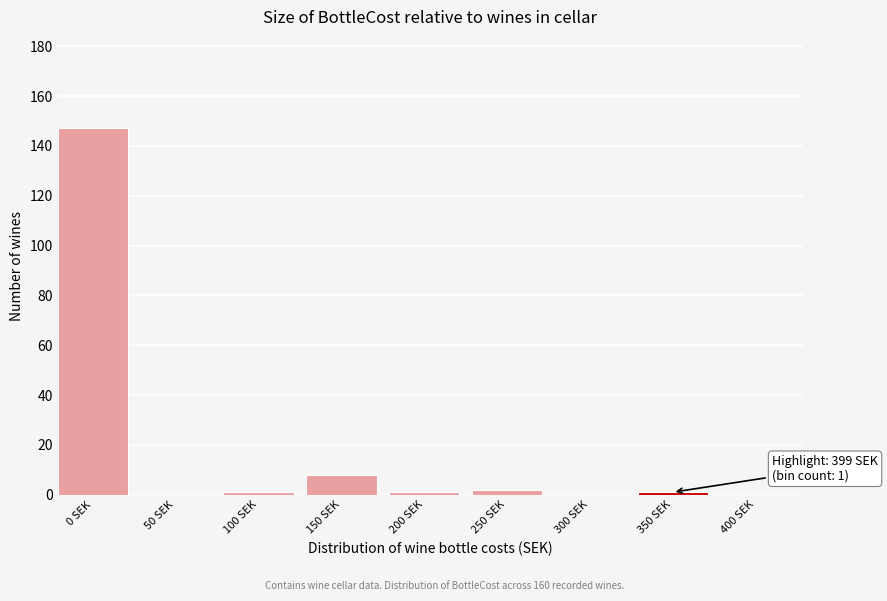

Reading right to left, extract all data points from this chart.

400 SEK=0	350 SEK=1	300 SEK=0	250 SEK=2	200 SEK=1	150 SEK=8	100 SEK=1	50 SEK=0	0 SEK=147